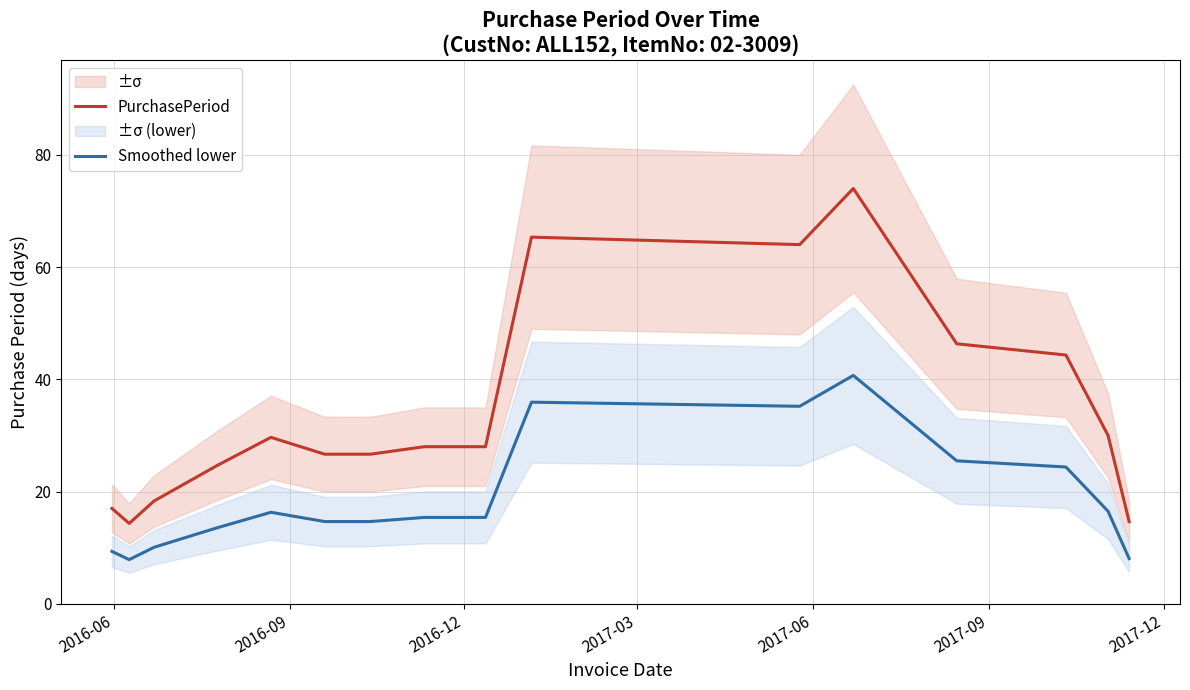

Which series has the largest total across all categories?

PurchasePeriod